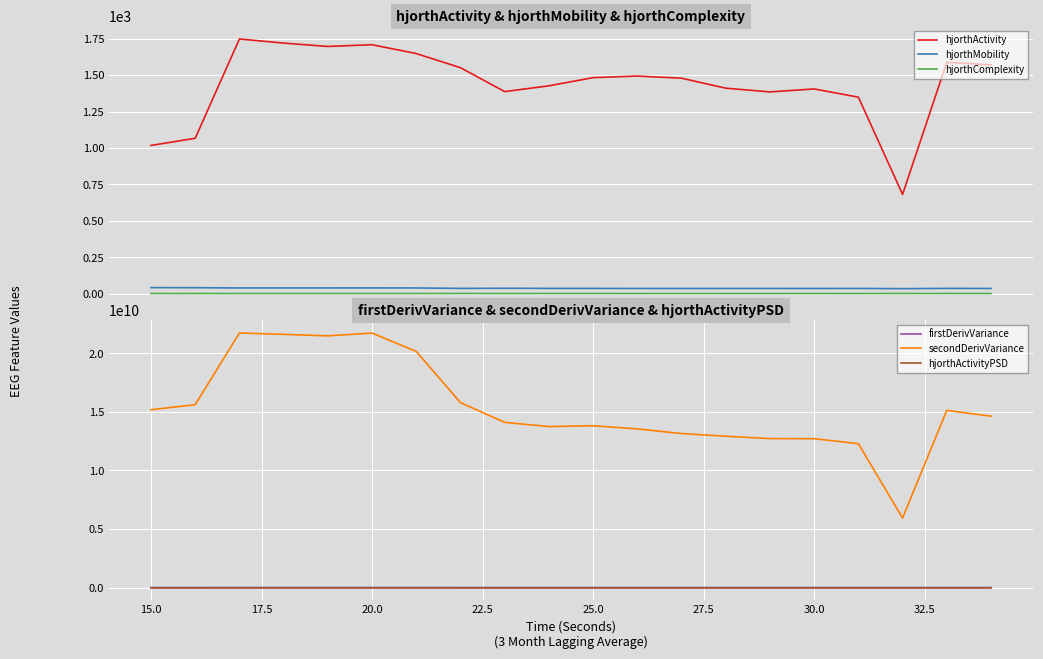

How many lines are shown in the chart?

6